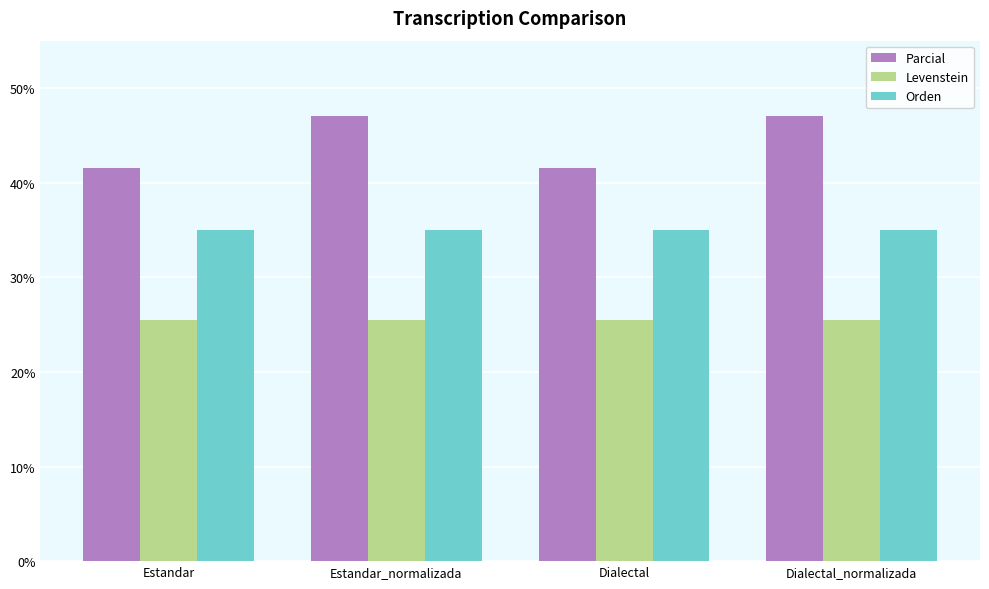

How many groups of bars are there?

4